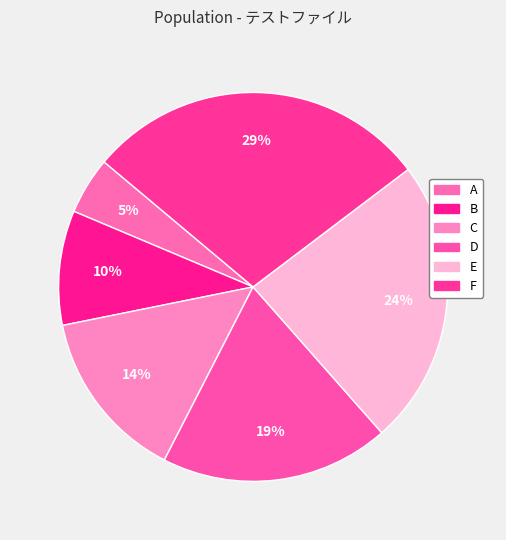

To the nearest percent, what is the average slice percentage?

17%